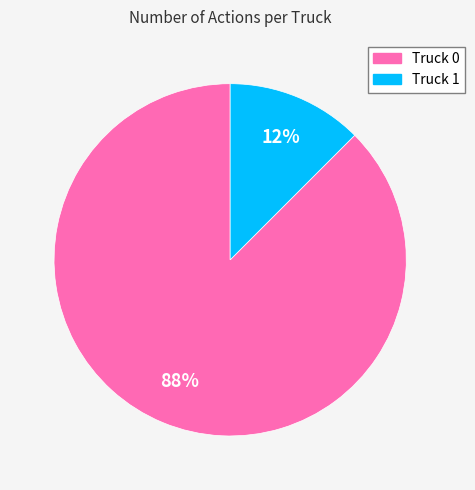

Is it true that Truck 0 is 97% of the pie?

False